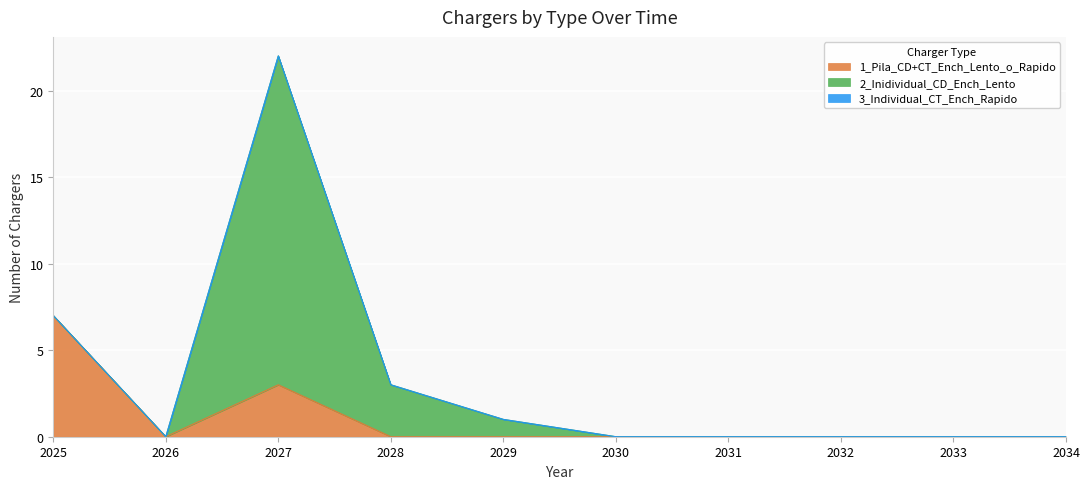

Rank the series by their average value, from highest to lowest.

2_Inidividual_CD_Ench_Lento, 1_Pila_CD+CT_Ench_Lento_o_Rapido, 3_Individual_CT_Ench_Rapido